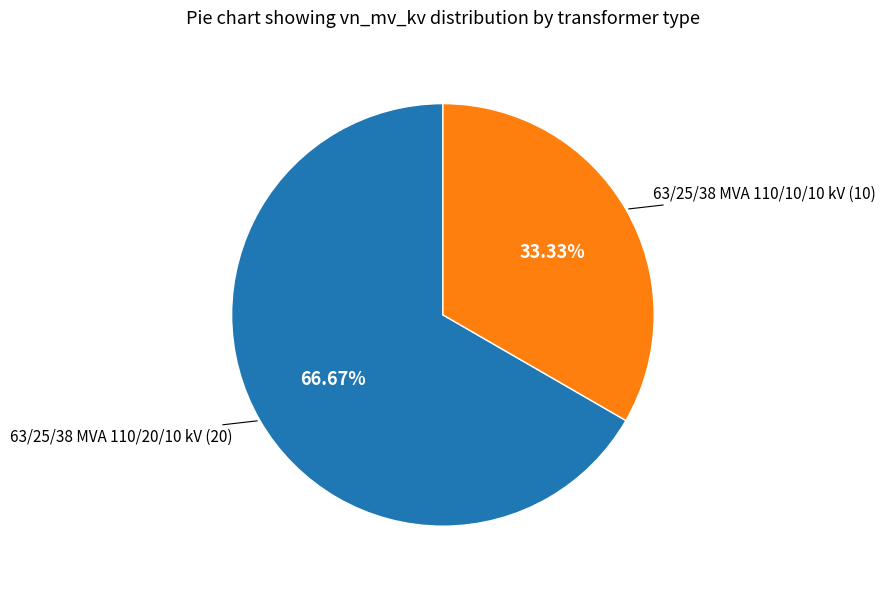

Does any single category account for the majority?

Yes